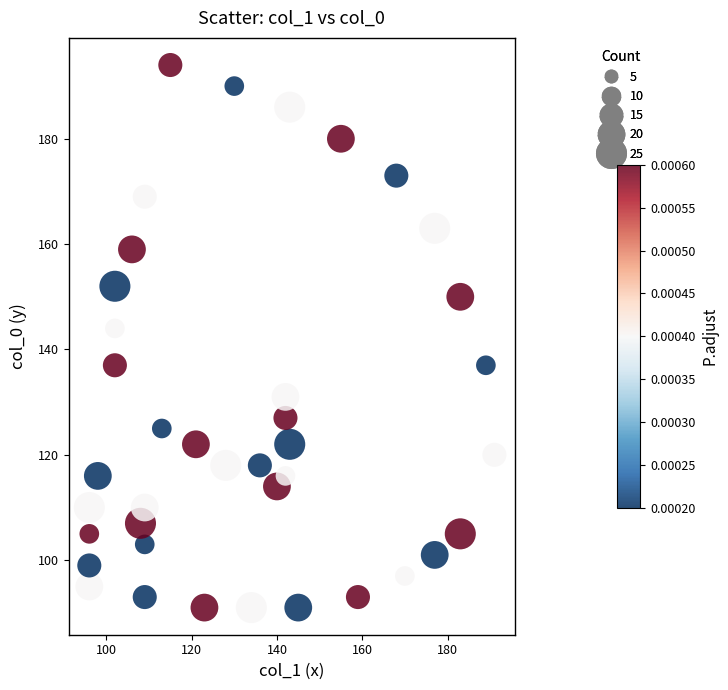

What Y value in the scatter plot is closest to 142?

144